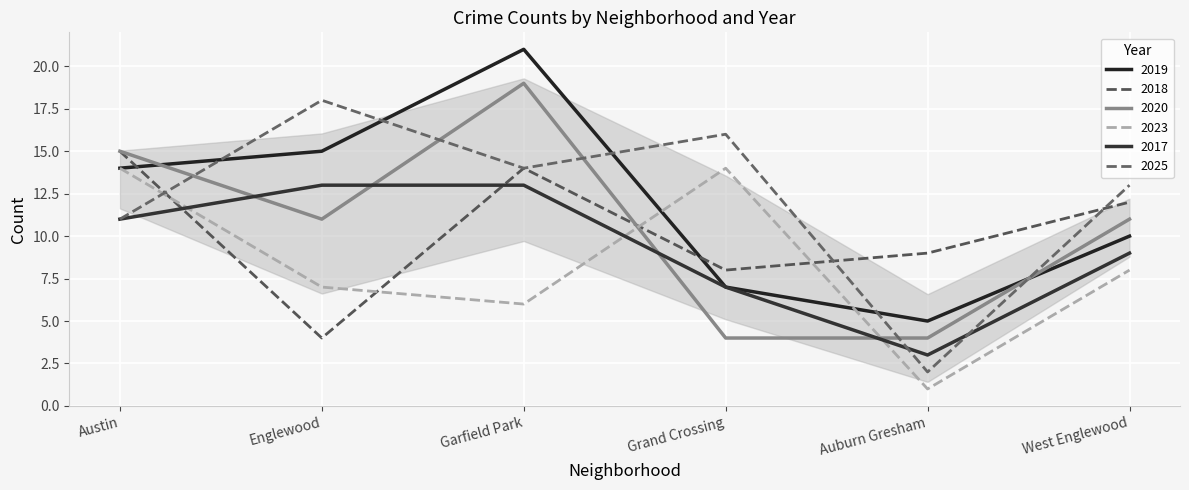

Does the chart display data point markers on the line(s)?

No